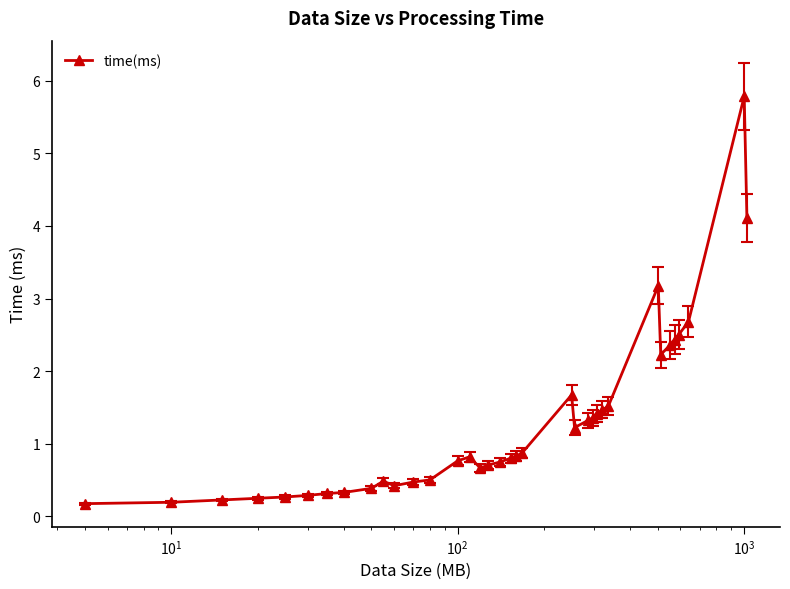

What is the value of the 35th point from the left?

5.8